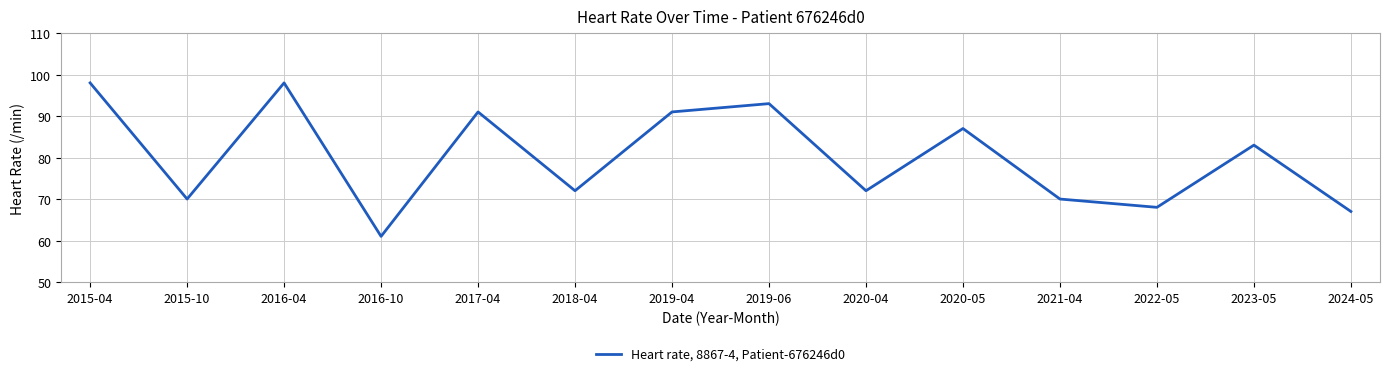

Does the chart display data point markers on the line(s)?

No